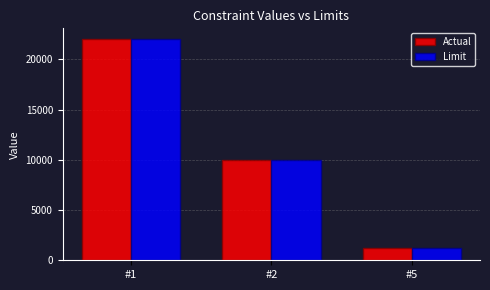

What is the difference between the maximum and second lowest values in the Limit series?

12000